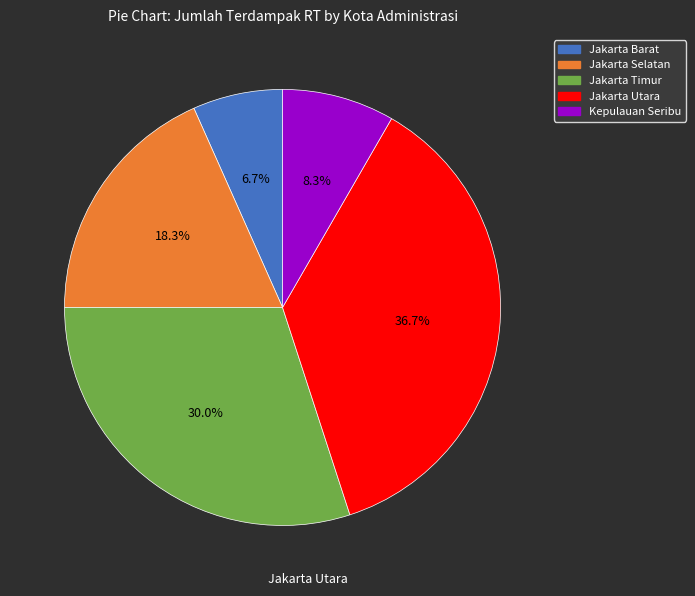

To the nearest percent, what is the average slice percentage?

20%